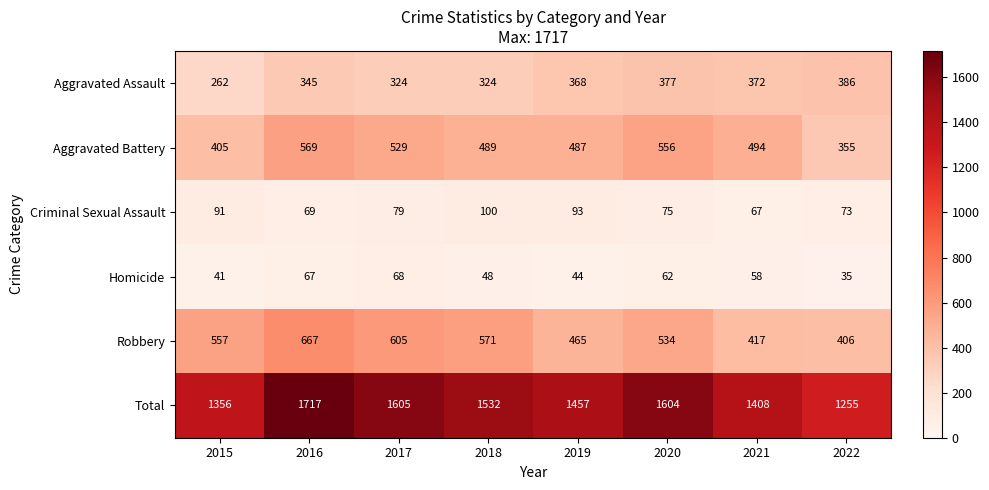

Which series has the largest range (max minus min)?

Total